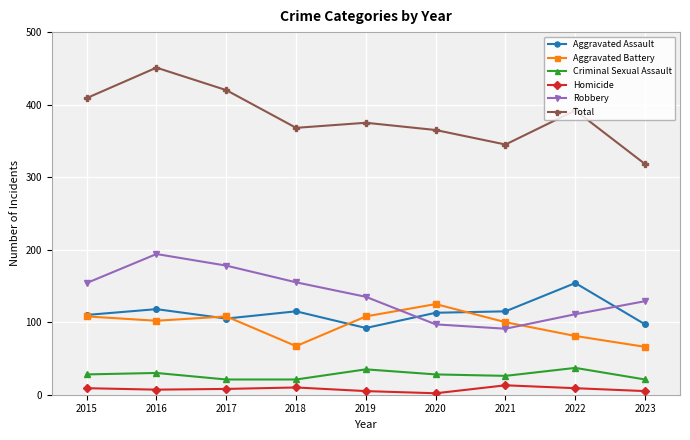

At which category is the sum across all series the highest?

2016